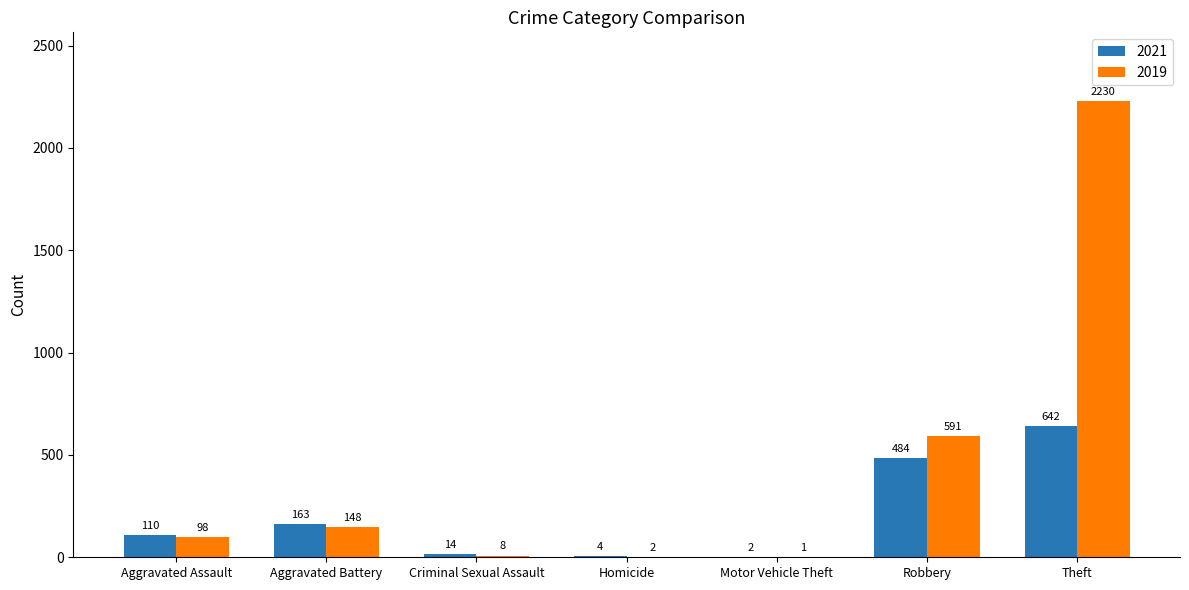

What are all the series names shown in the legend?

2021, 2019